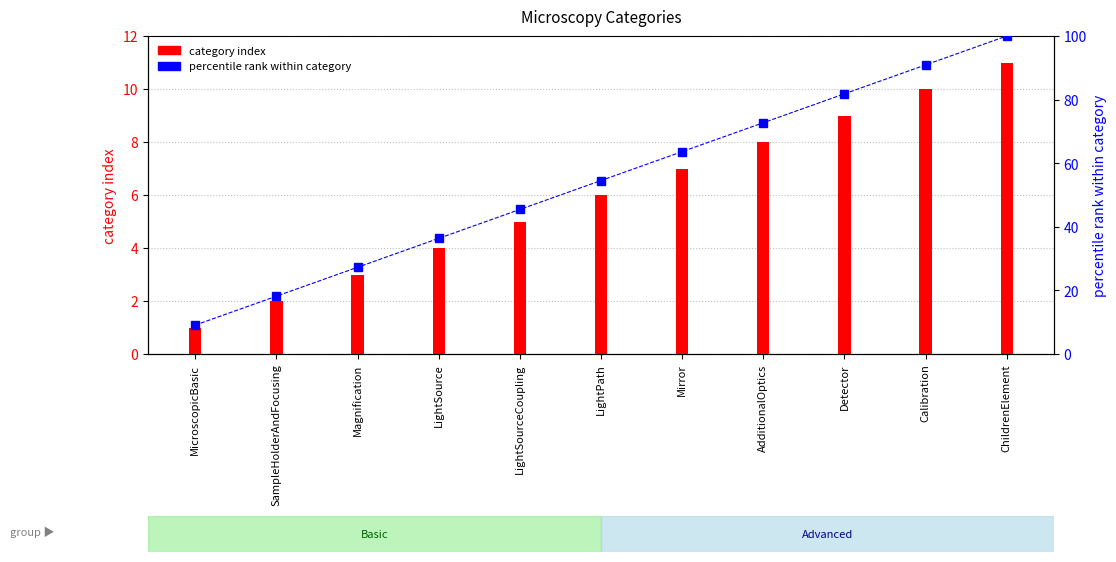

List the series in order of their peak value, lowest first.

category index, percentile rank within category